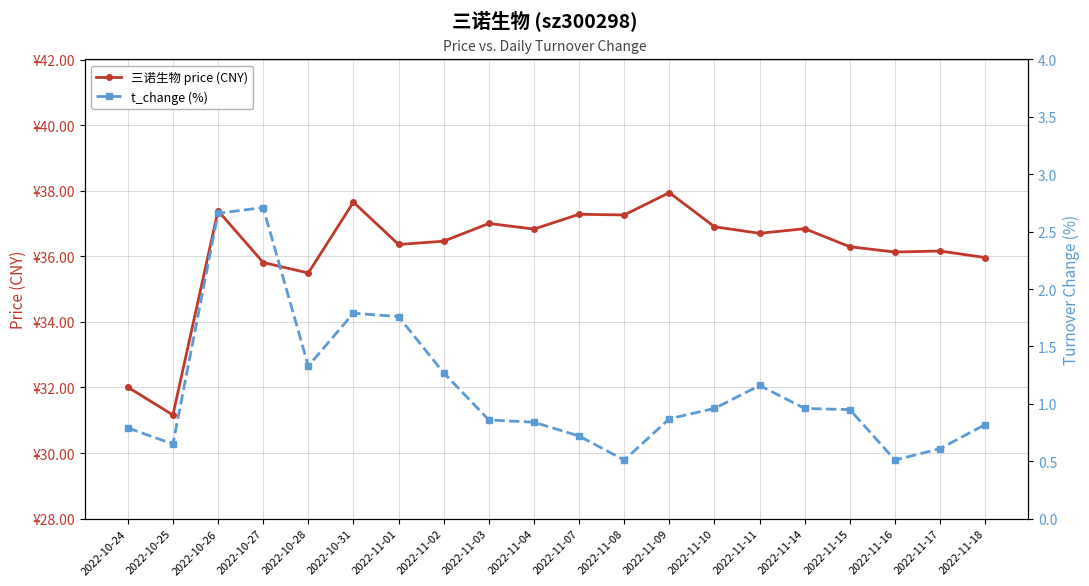

The value of t_change (%) at 2022-10-26 is 4.2. True or false?

False